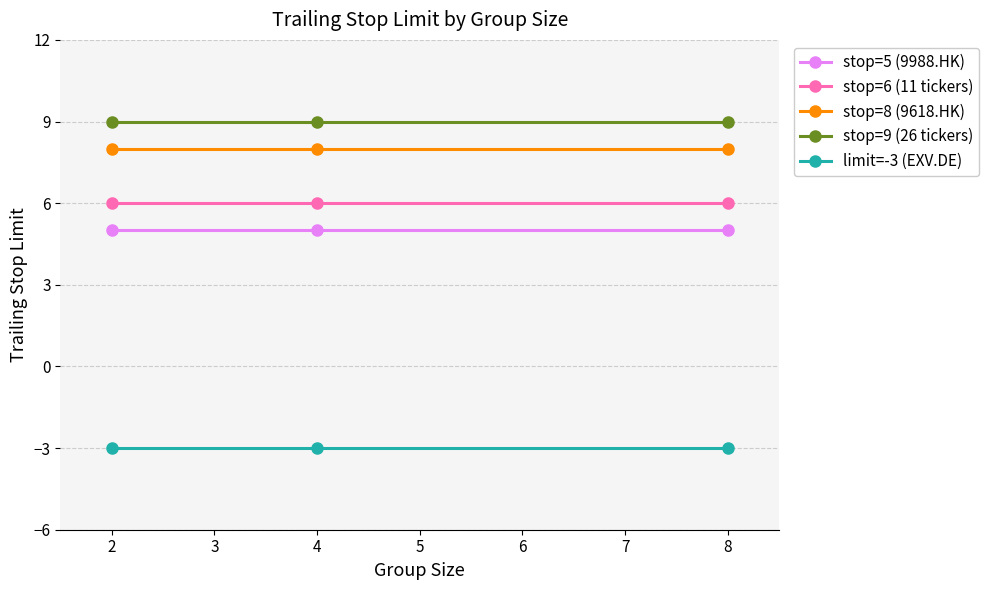

The limit=-3 (EXV.DE) series shows -4 at 2. True or false?

False